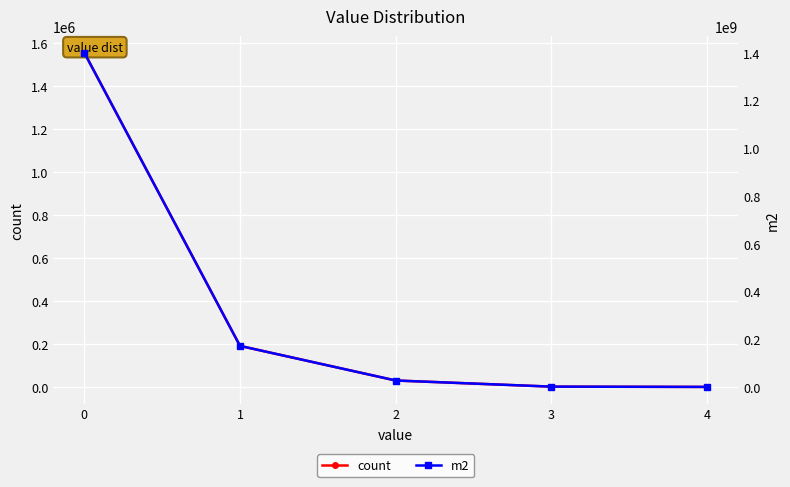

How many values in the m2 series are below 26883900?

2